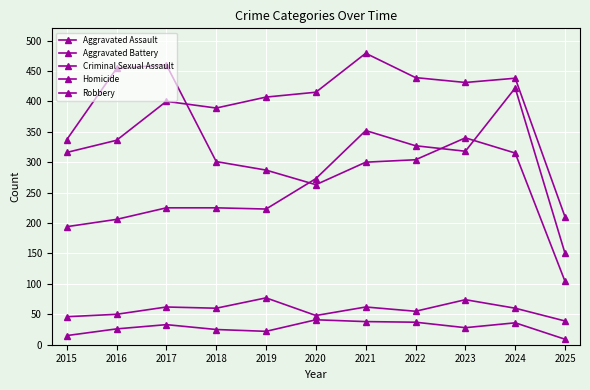

Between 2018 and 2021, which series saw the biggest shift?

Aggravated Assault